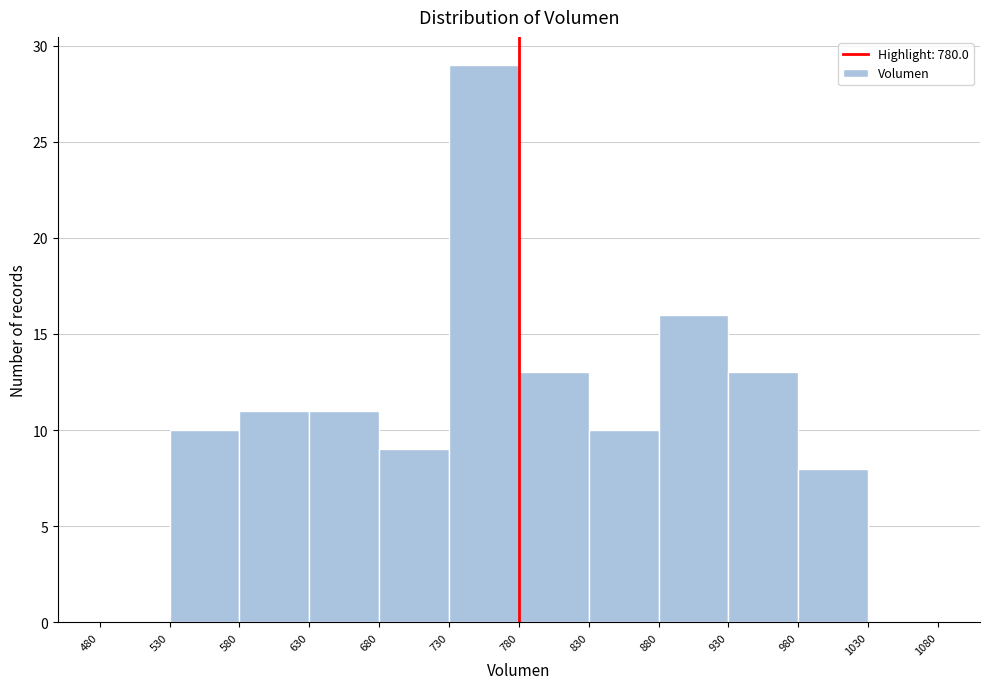

Reading left to right, list every bar in this chart as the range it spans on the x-axis followed by its height. The values are not printed on the chart, so give them approximately, as read against the axis.

480 to 530: 0
530 to 580: 10
580 to 630: 11
630 to 680: 11
680 to 730: 9
730 to 780: 29
780 to 830: 13
830 to 880: 10
880 to 930: 16
930 to 980: 13
980 to 1030: 8
1030 to 1080: 0